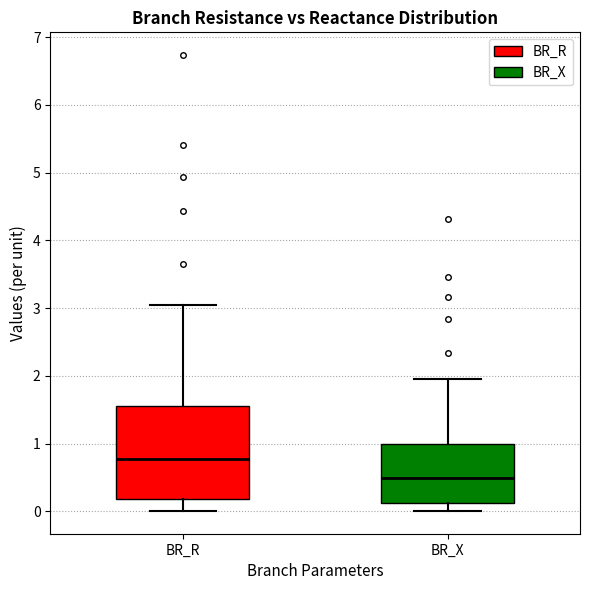

Which box has the lowest median line?

BR_X